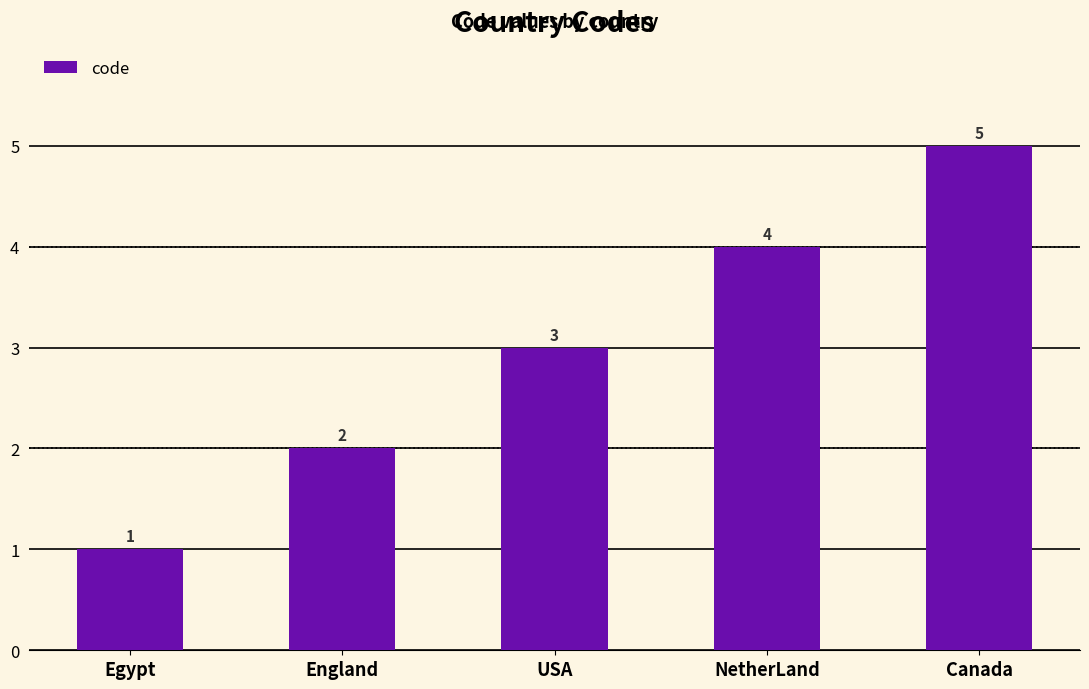

Which has a higher value, Canada or USA?

Canada